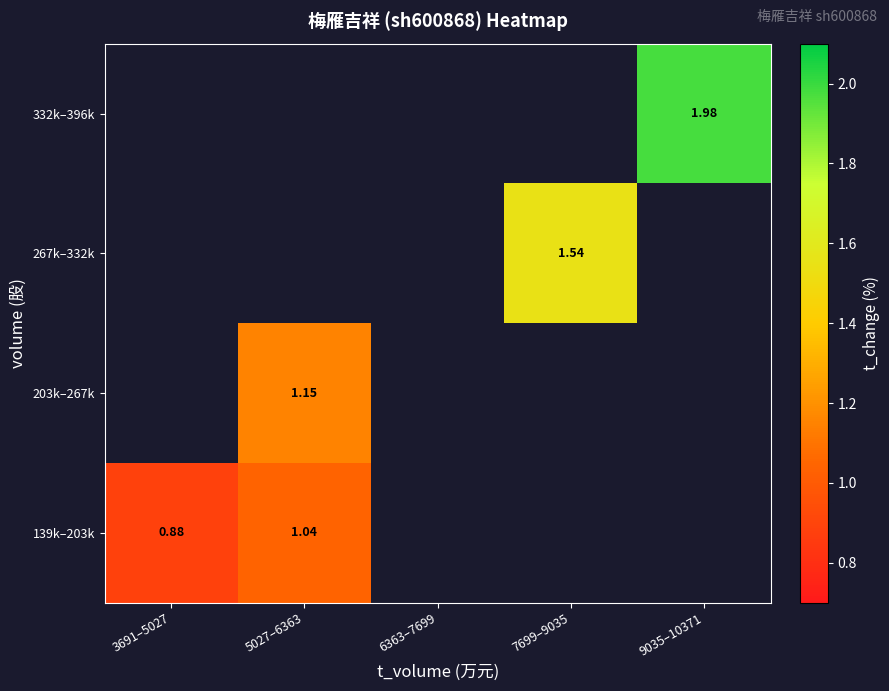

Rank the series by their maximum value, from lowest to highest.

139k–203k, 203k–267k, 267k–332k, 332k–396k